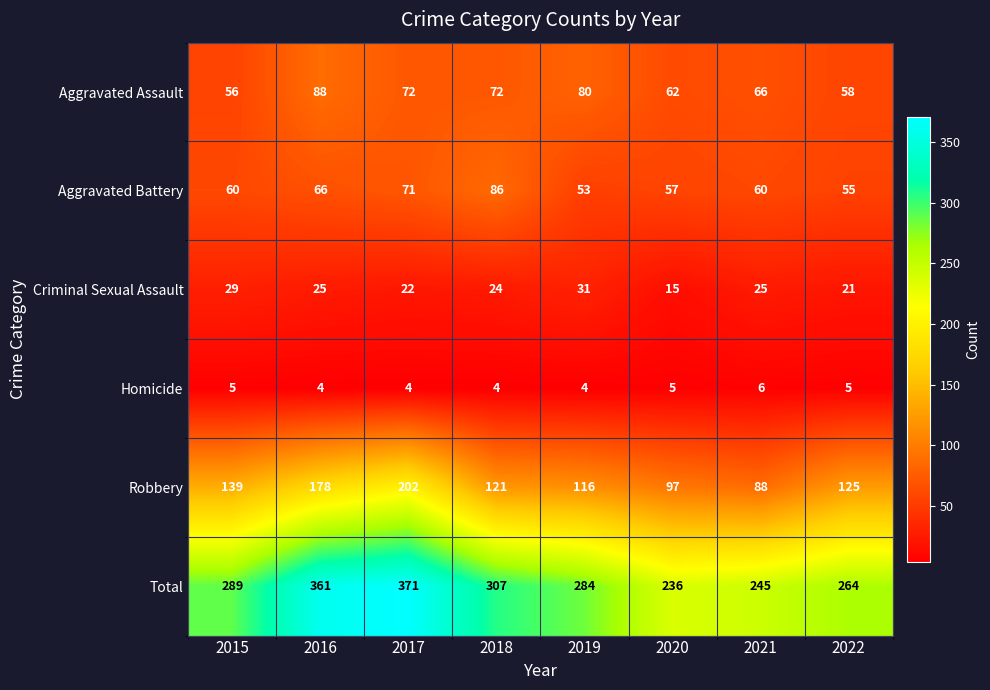

What is the difference between the maximum and second lowest values in the Aggravated Assault series?

30